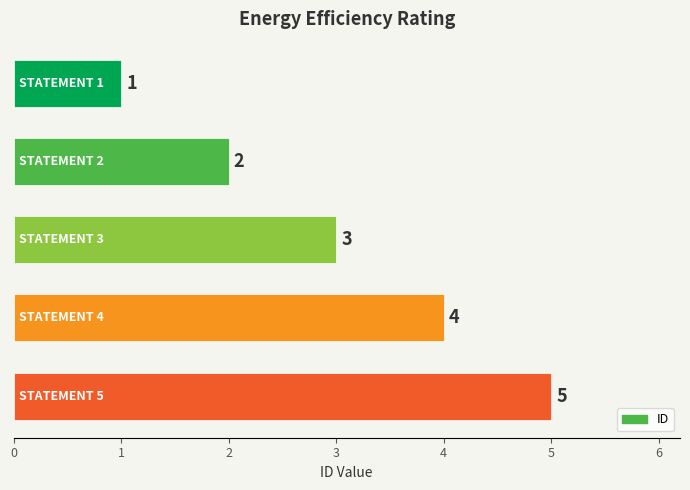

What is the average value?

3